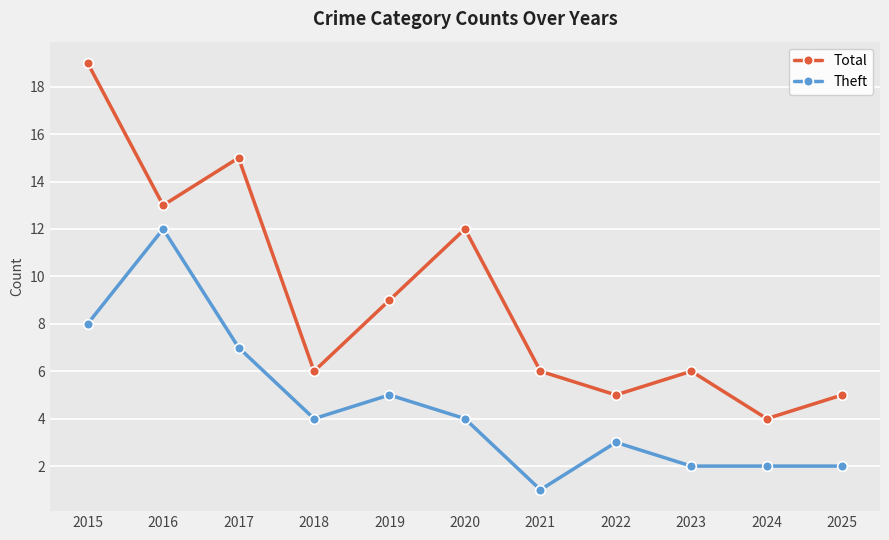

True or false: Total and Theft cross at least once.

False